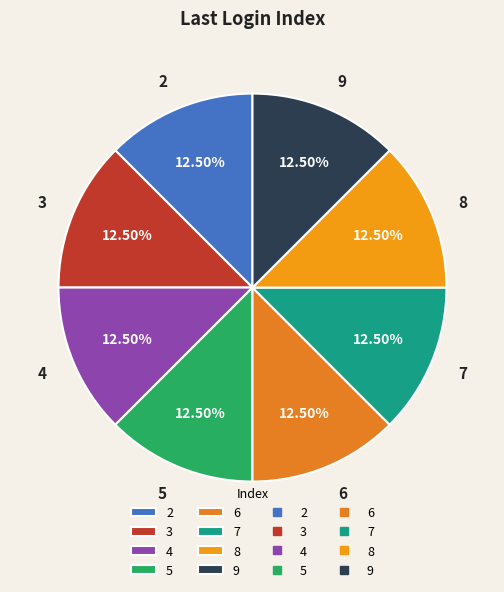

Combined, do 8 and 7 account for over 50%?

No